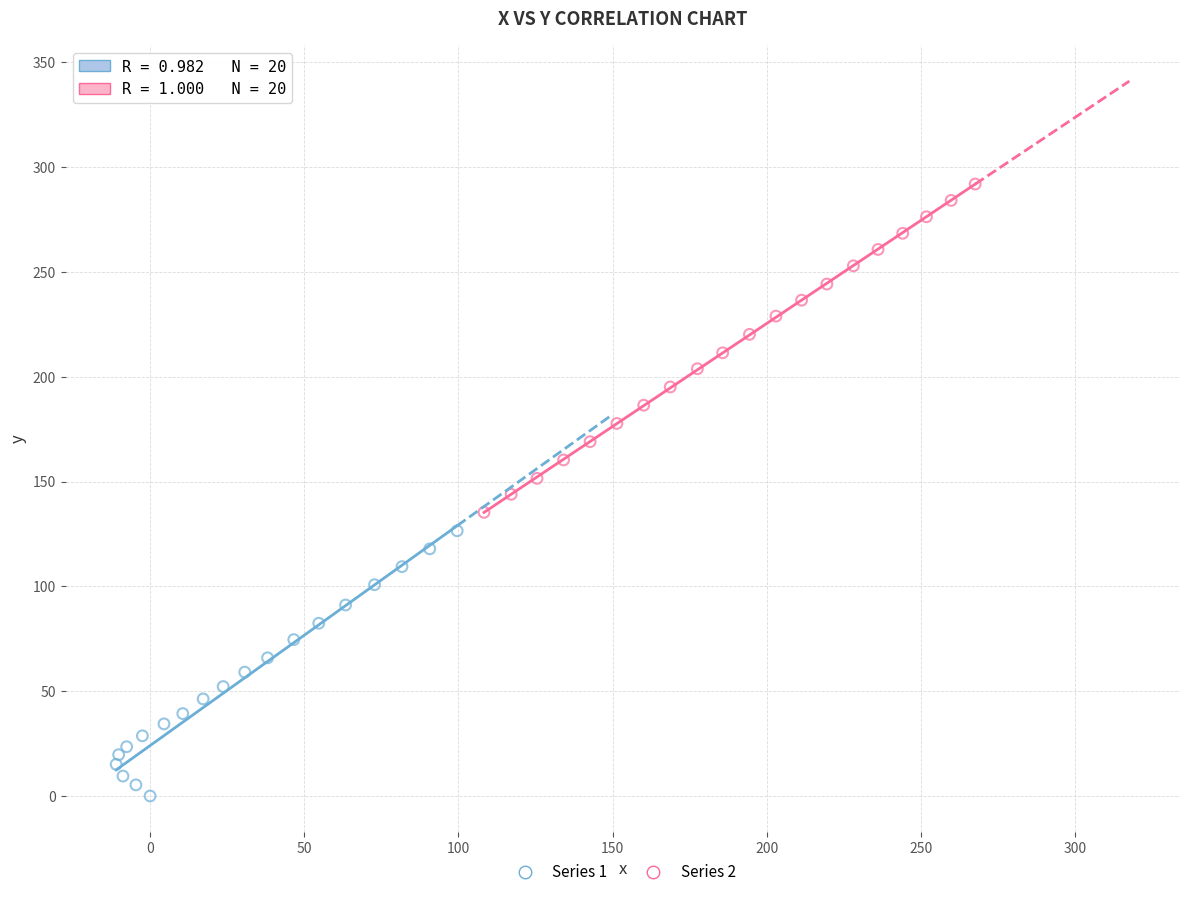

Which series reaches the maximum Y coordinate?

Series 2